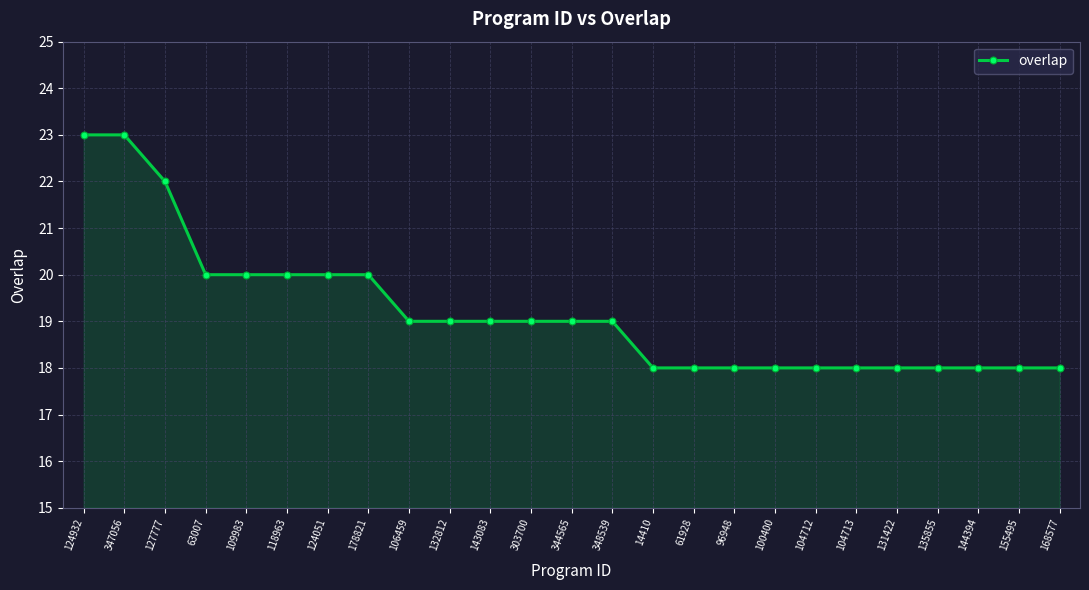

What is the greatest value displayed?

23